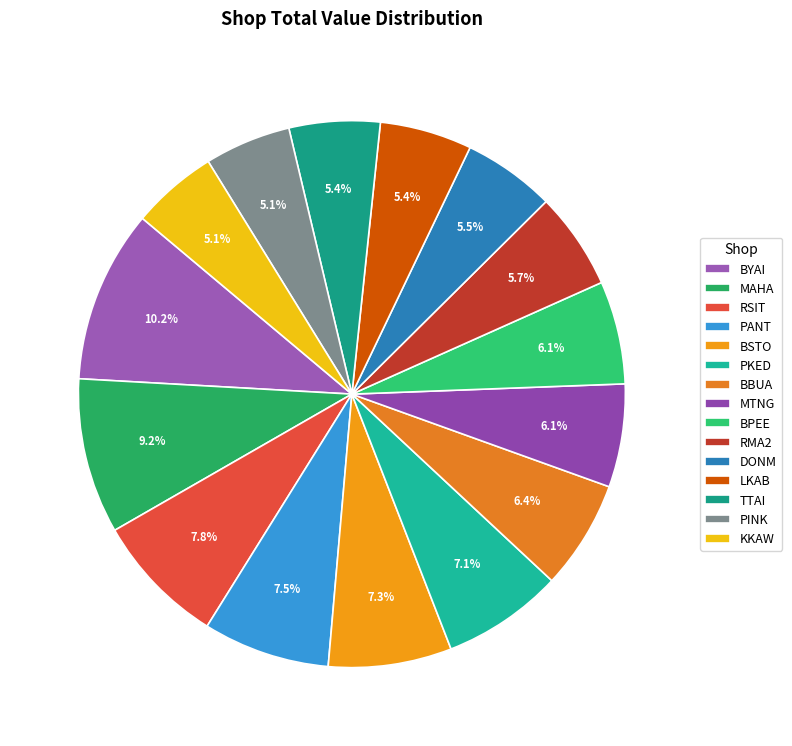

To the nearest percent, what is the difference between the largest and smallest slice percentages?

5%